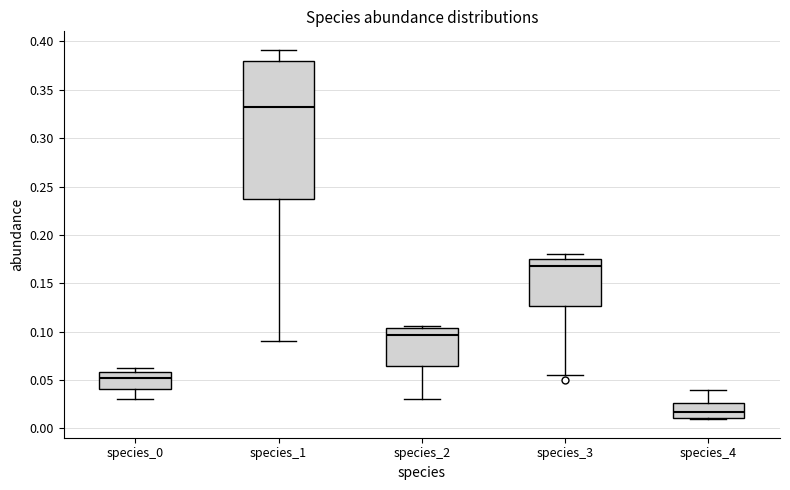

Reading left to right, transcribe this box plot: for each box, give where its median line is, the range the box spans, and where its two whiskers end, as read against the y-axis. The values are not printed on the chart, so give them approximately, as read against the axis.

species_0: median 0.050, box 0.040 to 0.060, whiskers 0.030 to 0.060 (just above the box's upper edge)
species_1: median 0.330, box 0.235 to 0.380, whiskers 0.090 to 0.390
species_2: median 0.095, box 0.065 to 0.105, whiskers 0.030 to 0.105 (just above the box's upper edge)
species_3: median 0.170, box 0.125 to 0.175, whiskers 0.055 to 0.180
species_4: median 0.015, box 0.010 to 0.025, whiskers 0.010 to 0.040